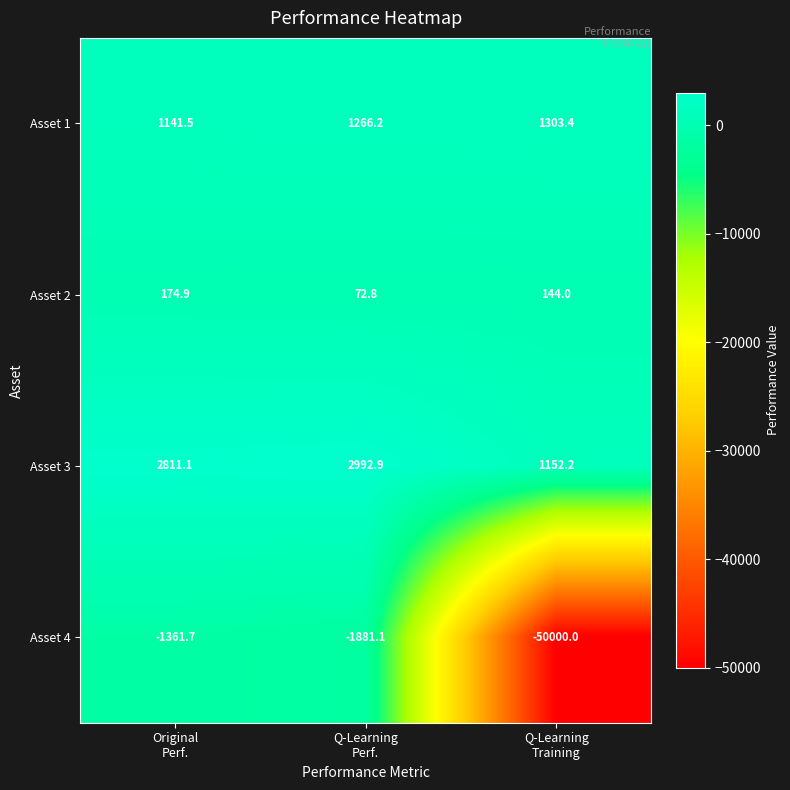

Reading left to right, extract all data points from this chart.

Asset 1: 1141.5	1266.2	1303.4
Asset 2: 174.9	72.8	144.0
Asset 3: 2811.1	2992.9	1152.2
Asset 4: -1361.7	-1881.1	-50000.0